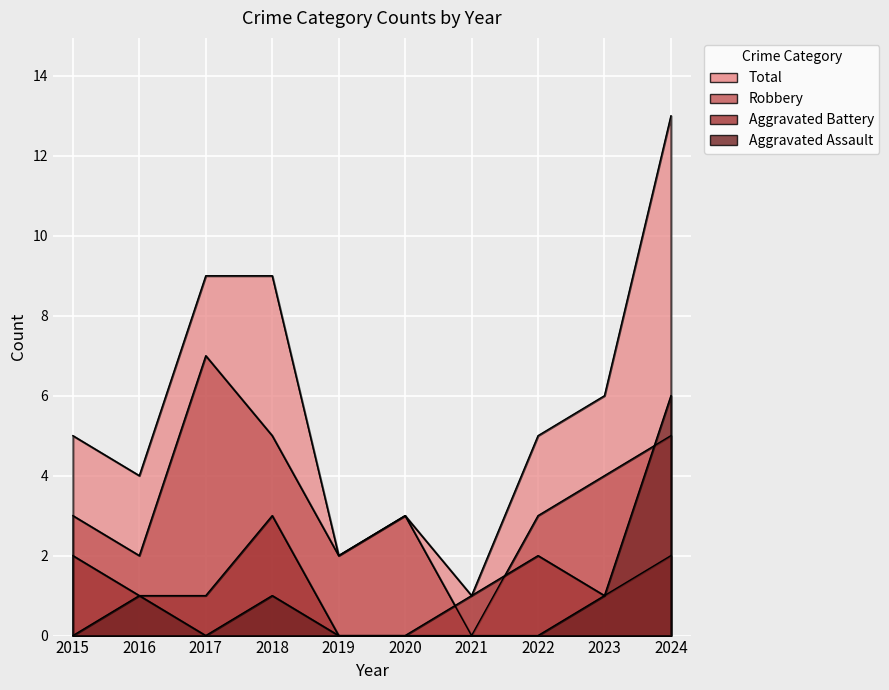

What is the maximum value shown in the chart?

13